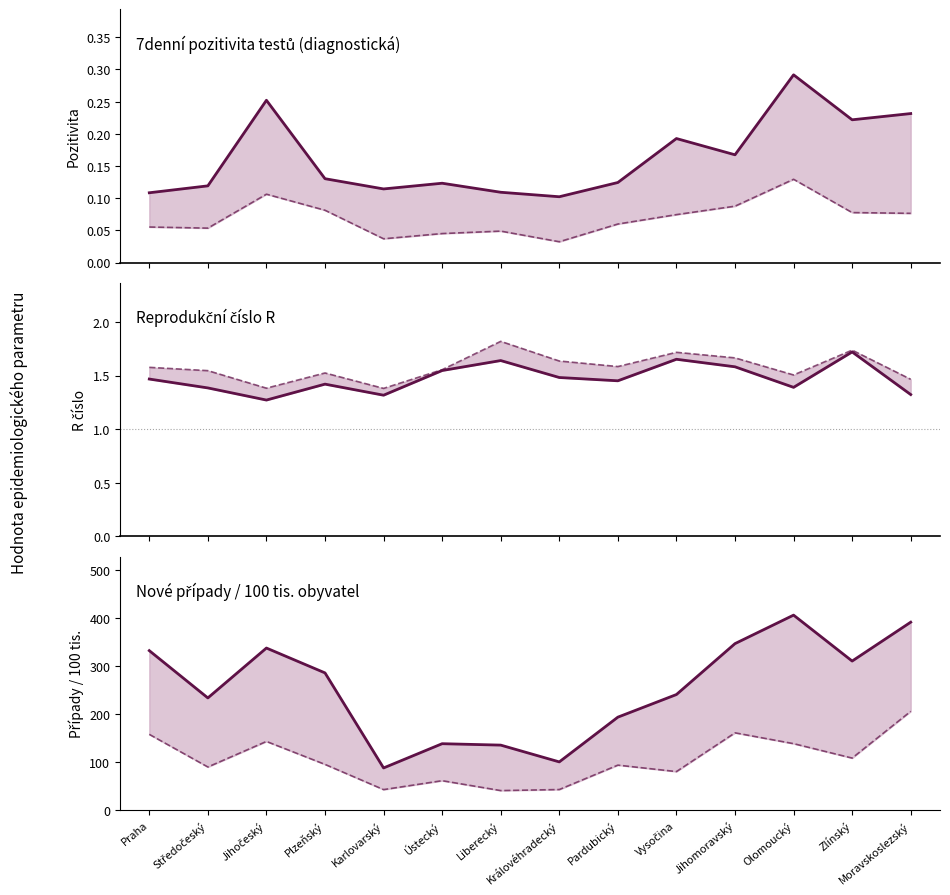

Reading left to right, list all the values displayed in this chart.

7denní pozitivita diagnostická: 0.1	0.1	0.3	0.1	0.1	0.1	0.1	0.1	0.1	0.2	0.2	0.3	0.2	0.2
7denní pozitivita epidemiologická: 0.1	0.1	0.1	0.1	0.0	0.0	0.0	0.0	0.1	0.1	0.1	0.1	0.1	0.1
R (7denní): 1.5	1.4	1.3	1.4	1.3	1.5	1.6	1.5	1.5	1.7	1.6	1.4	1.7	1.3
R (14denní): 1.6	1.5	1.4	1.5	1.4	1.6	1.8	1.6	1.6	1.7	1.7	1.5	1.7	1.5
Nové případy 7 dní / 100 tis.: 332.7	234.0	338.1	286.3	88.0	138.6	135.6	100.6	193.9	241.1	347.4	406.8	311.0	392.1
Nové případy 65+ 7 dní / 100 tis.: 158.0	89.9	143.3	95.4	42.8	61.4	40.7	42.9	93.8	80.4	161.2	138.6	108.5	206.1